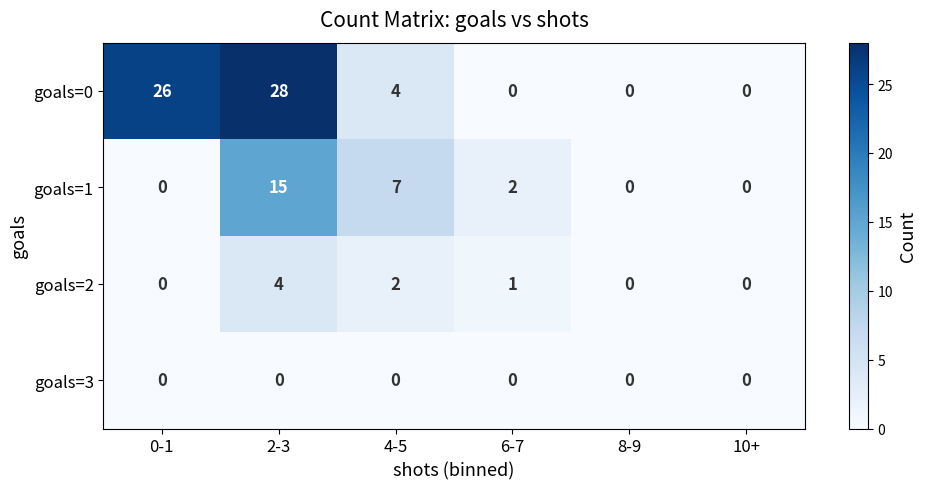

Is it true that goals=3 equals 0 at 0-1?

True